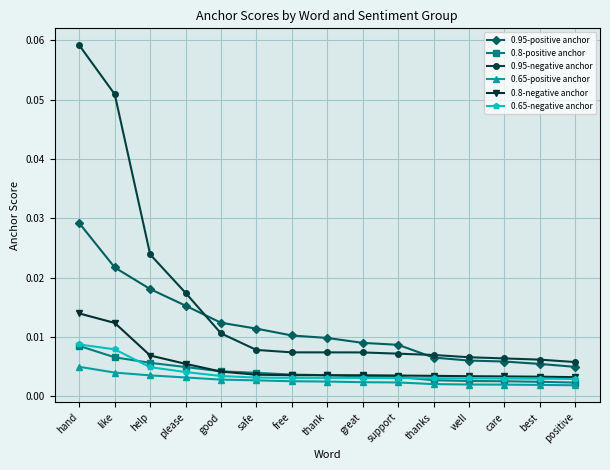

Between hand and positive, which series saw the biggest shift?

0.95-negative anchor